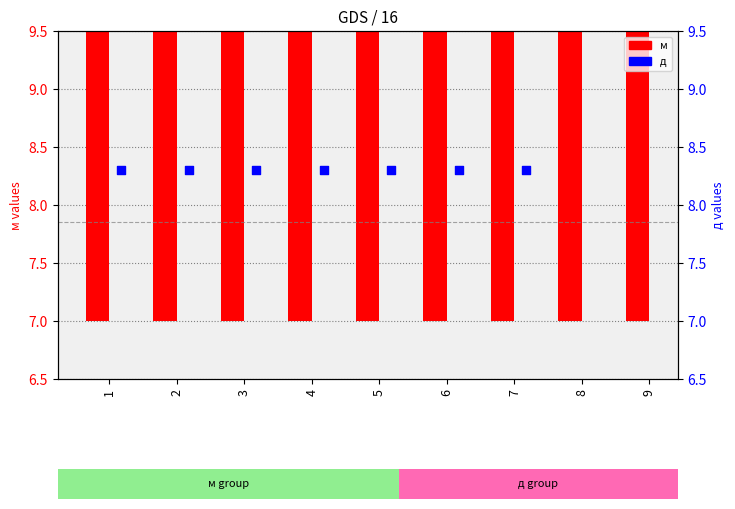

Which series reaches the minimum Y coordinate?

м